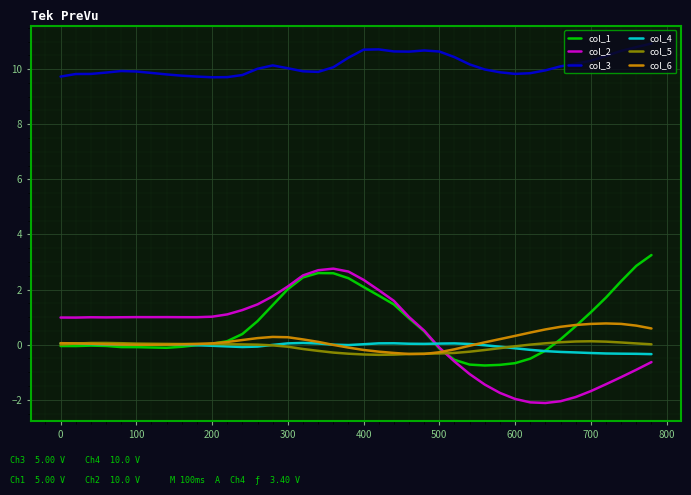

What is the sum of all col_3 values?

405.5